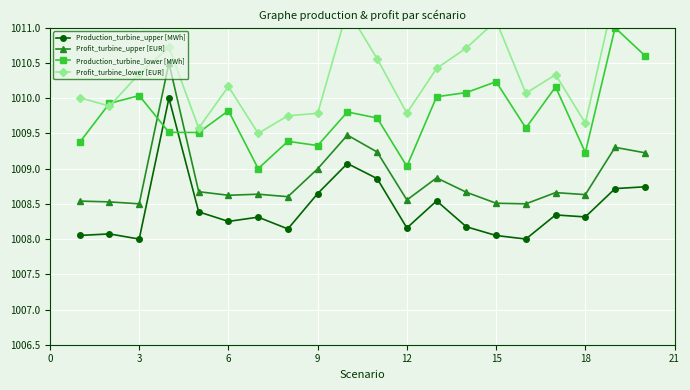

After their last crossing, which series has the higher values: Profit_turbine_upper [EUR] or Production_turbine_lower [MWh]?

Production_turbine_lower [MWh]